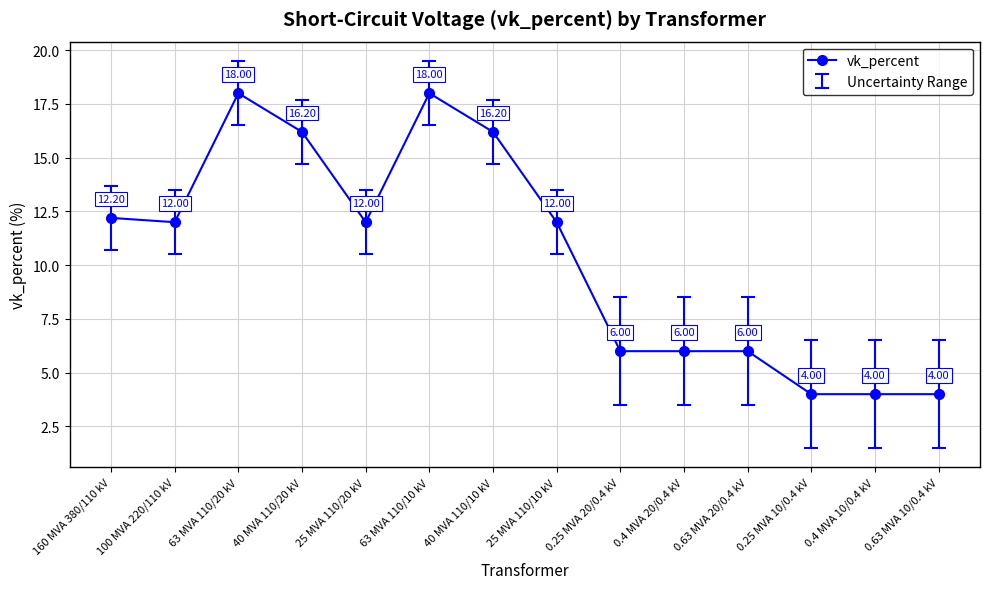

Where is the first local minimum?

100 MVA 220/110 kV